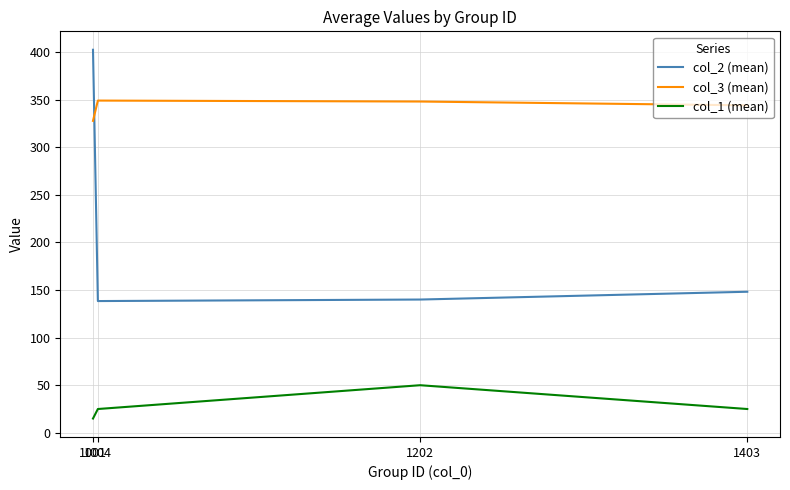

At which label is col_2 (mean) closest to 270?

1403